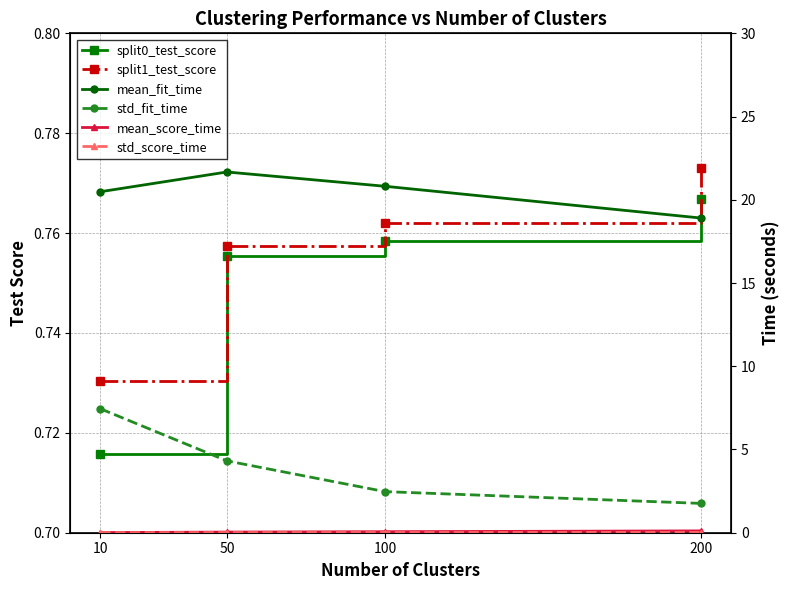

The std_score_time series shows 0.0 at 10. True or false?

False